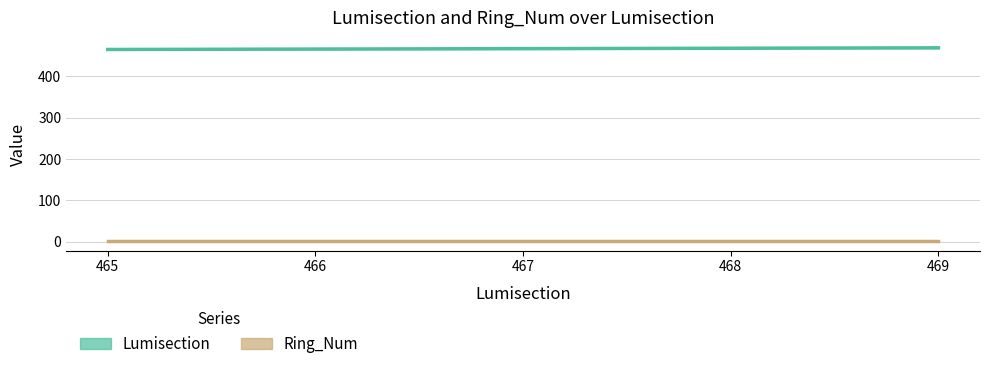

List the labels in order of Lumisection value, smallest first.

465, 466, 467, 468, 469